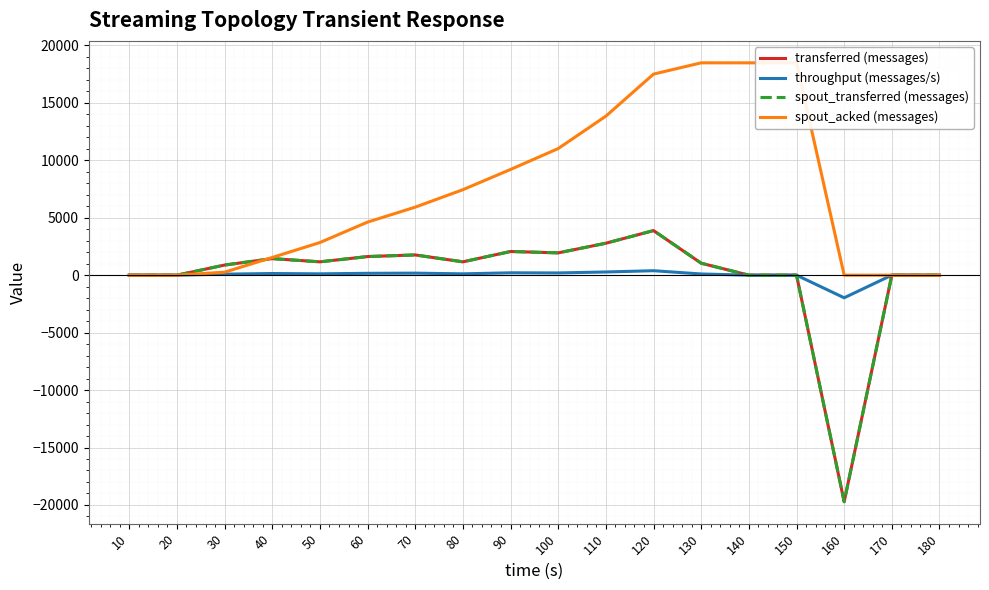

What are all the series names shown in the legend?

transferred (messages), throughput (messages/s), spout_transferred (messages), spout_acked (messages)